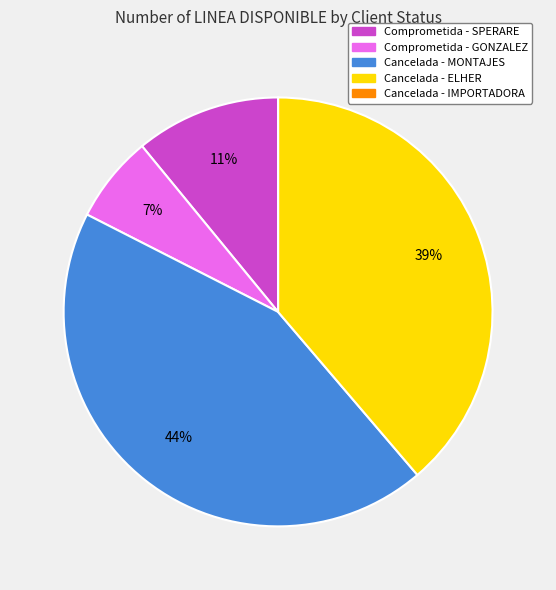

Does any single category account for the majority?

No